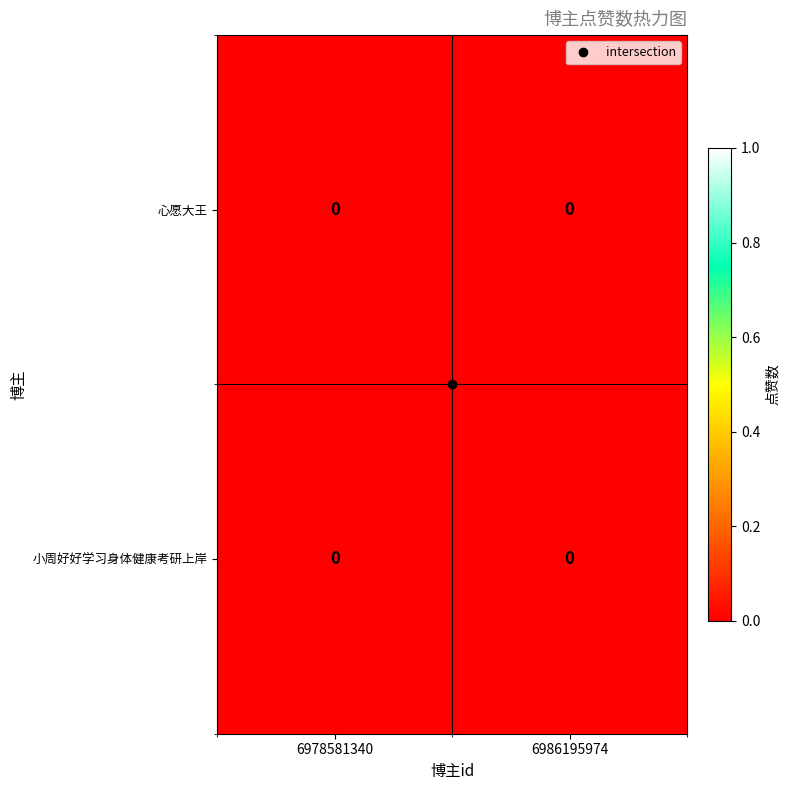

Where is 心愿大王 nearest to the value 0?

6978581340